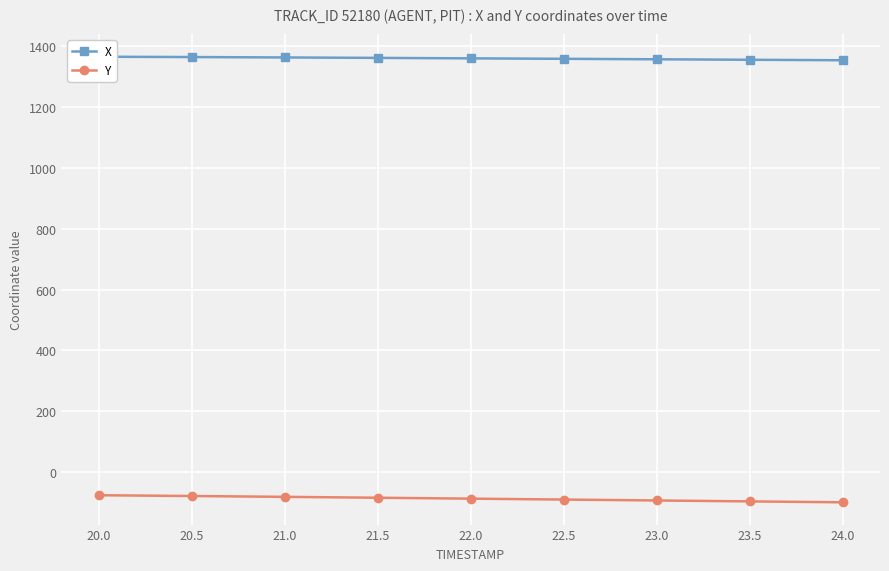

How many lines are shown in the chart?

2